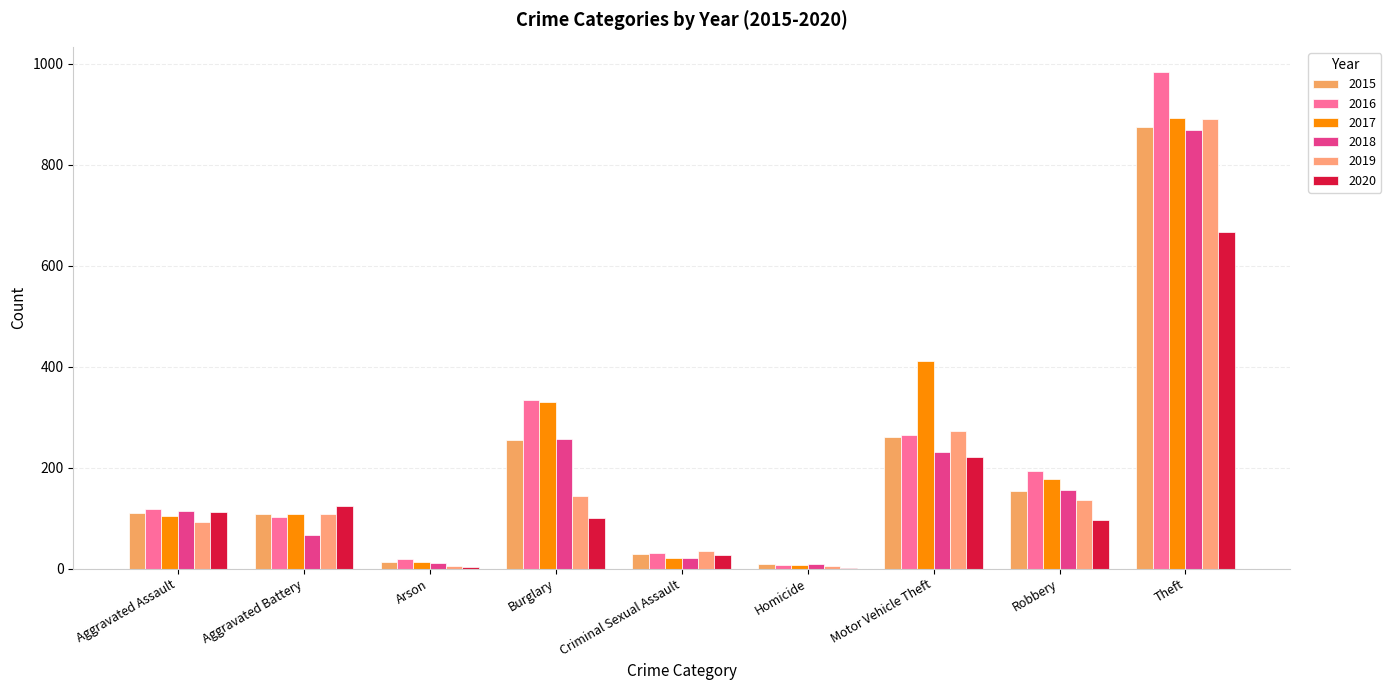

What is the lowest value of the 2015 series?

9